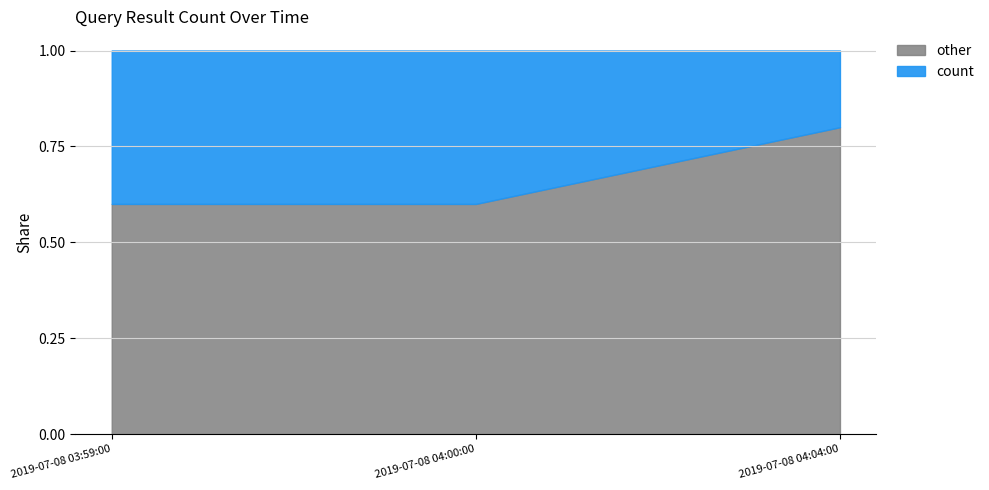

What is the change in value from 2019-07-08 03:59:00 to 2019-07-08 04:04:00?

-1